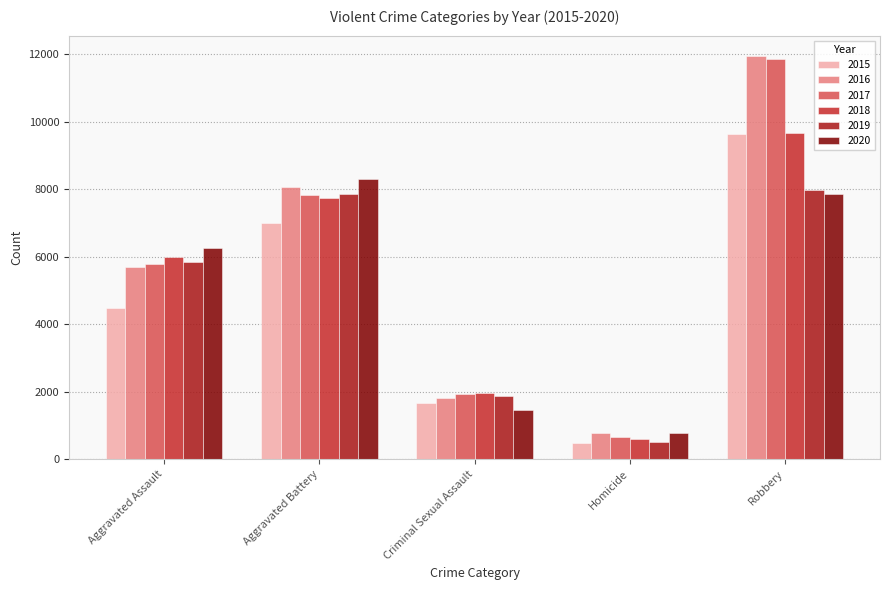

What is the sum of all 2016 values?

28361